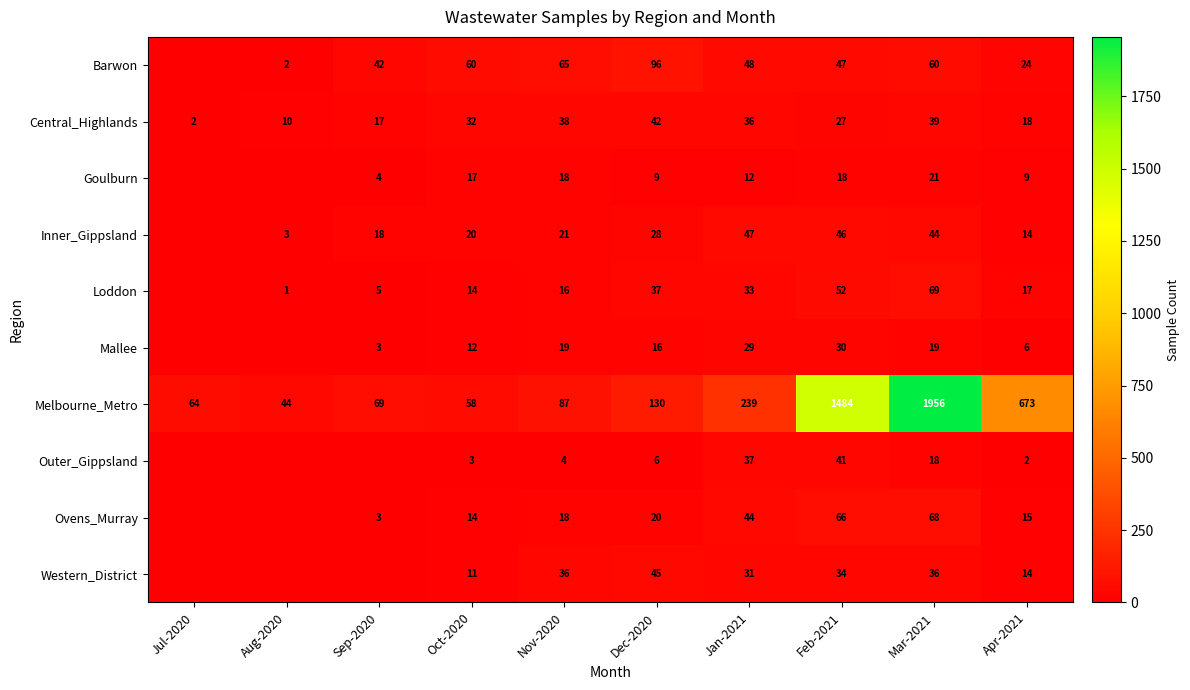

Is it true that Inner_Gippsland equals 18 at Jan-2021?

False